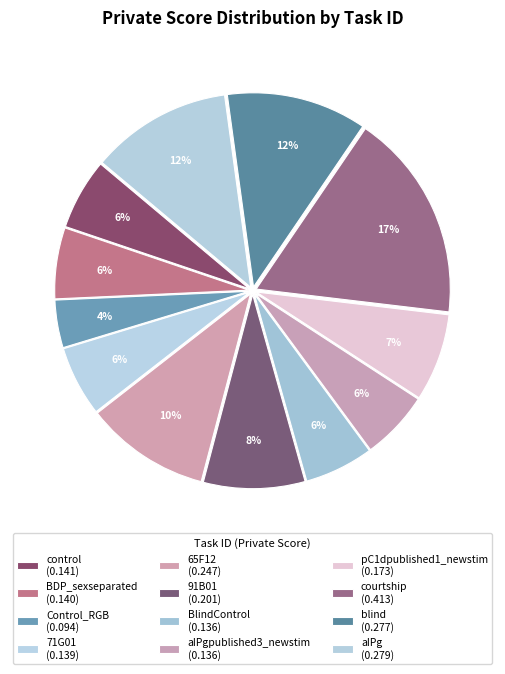

How many segments does this pie chart have?

12